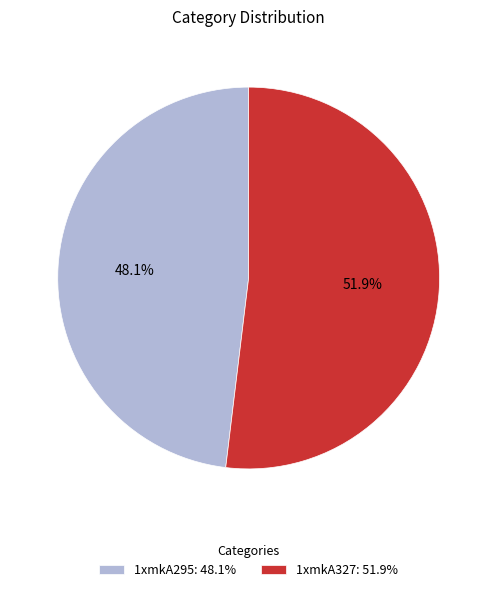

What percentage do 1xmkA327 and 1xmkA295 together represent?

100.0%